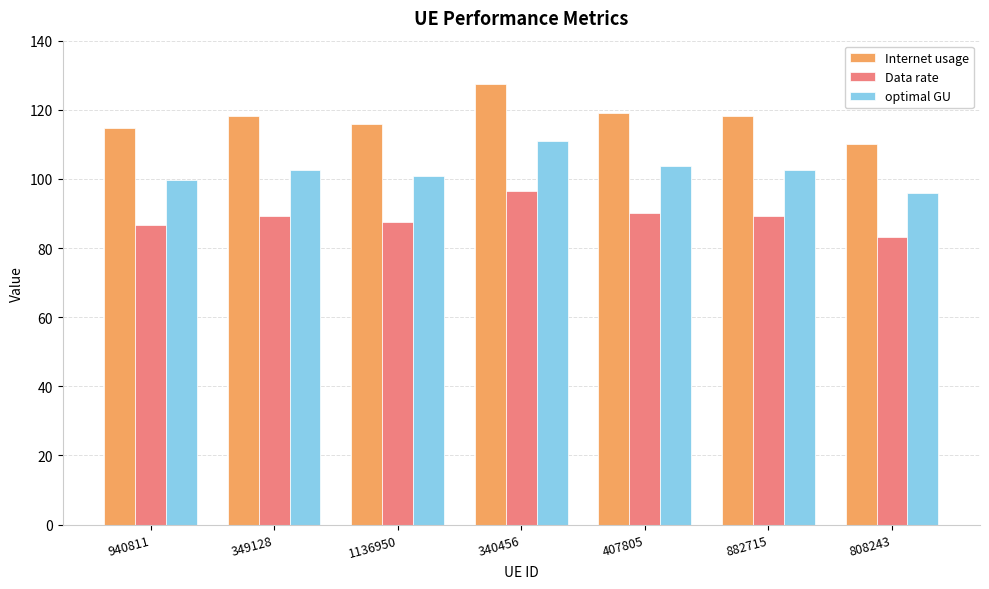

What is the sum of all optimal GU values?

716.2